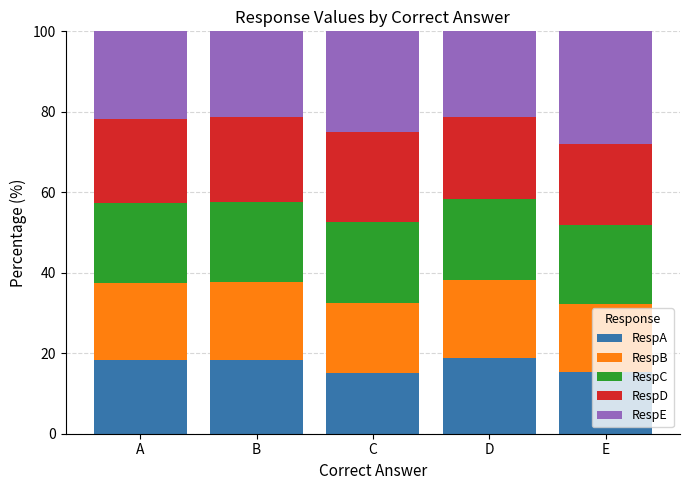

What is the approximate value of RespA at E?

15.4